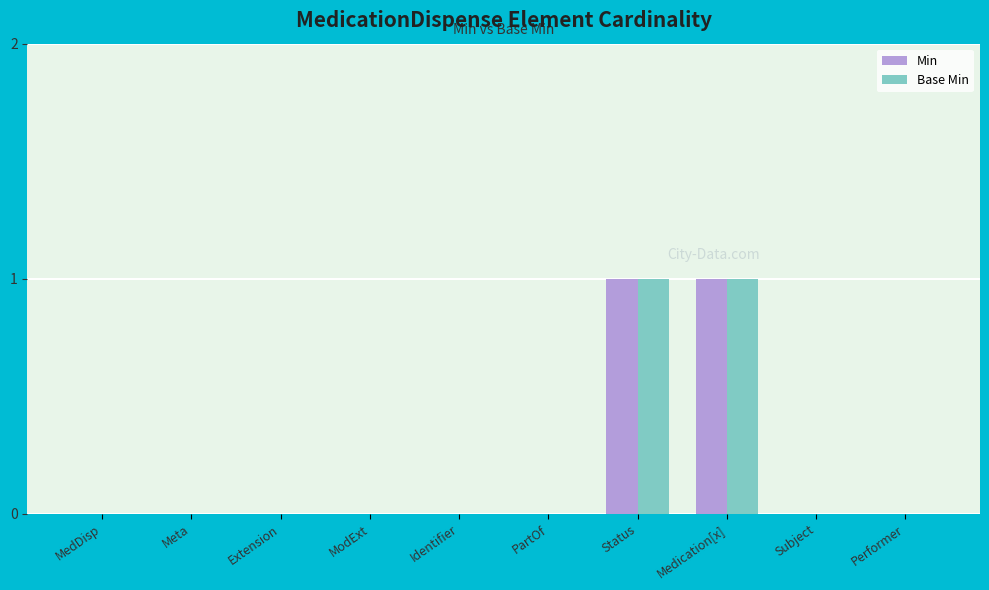

Reading right to left, what are all the values shown in this chart?

Min: Performer=0	Subject=0	Medication[x]=1	Status=1	PartOf=0	Identifier=0	ModExt=0	Extension=0	Meta=0	MedDisp=0
Base Min: Performer=0	Subject=0	Medication[x]=1	Status=1	PartOf=0	Identifier=0	ModExt=0	Extension=0	Meta=0	MedDisp=0